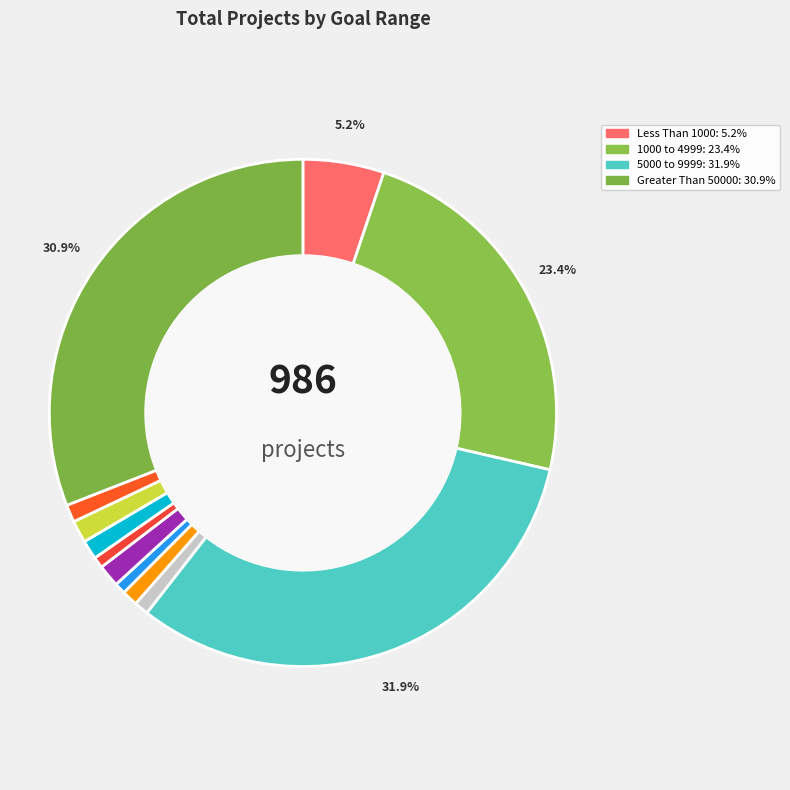

To the nearest percent, what is the combined percentage of 15000 to 19999 and 35000 to 39999?

2%